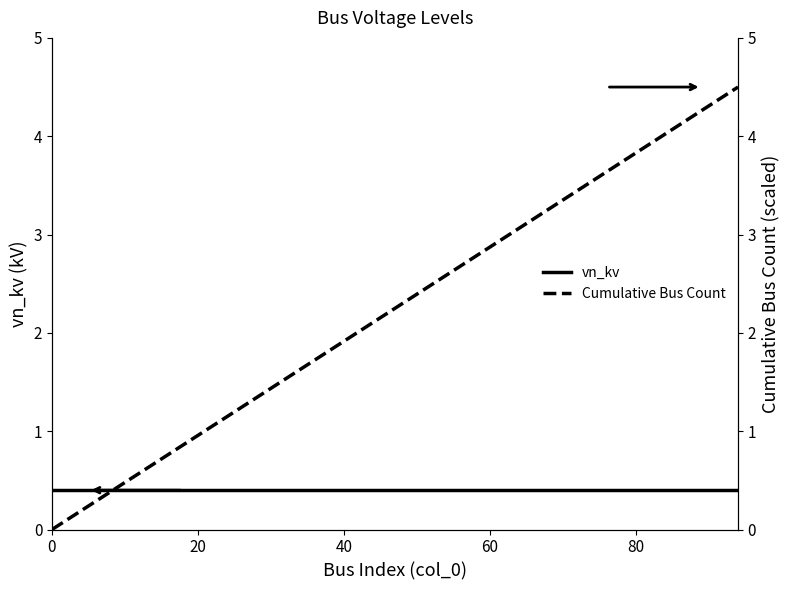

True or false: Cumulative Bus Count has a value of 6.0 at 18.

False